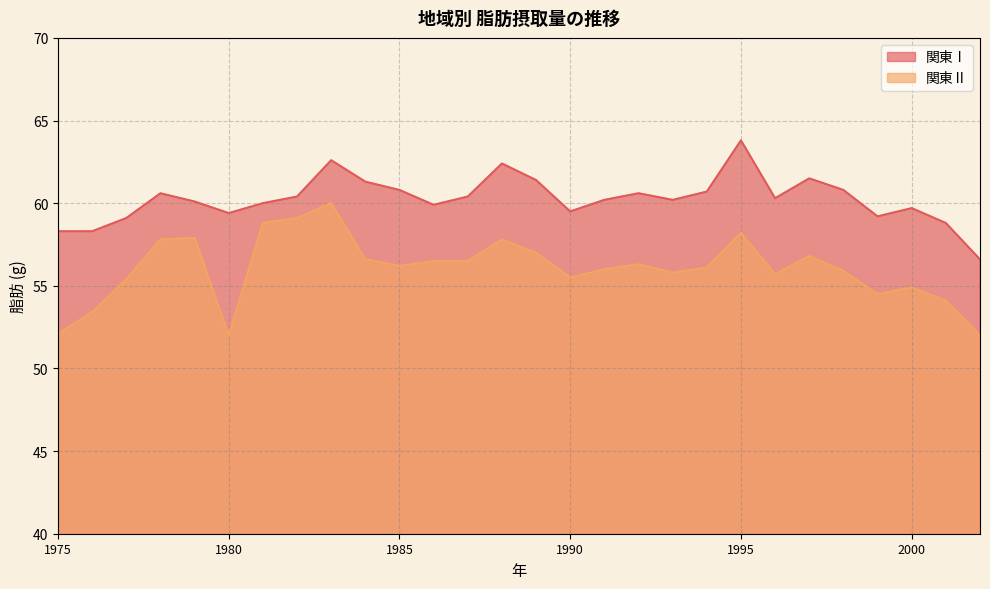

List the labels in order of 関東Ⅱ value, smallest first.

1980, 2002, 1975, 1976, 2001, 1999, 2000, 1977, 1990, 1996, 1993, 1998, 1991, 1994, 1985, 1992, 1986, 1987, 1984, 1997, 1989, 1978, 1988, 1979, 1995, 1981, 1982, 1983